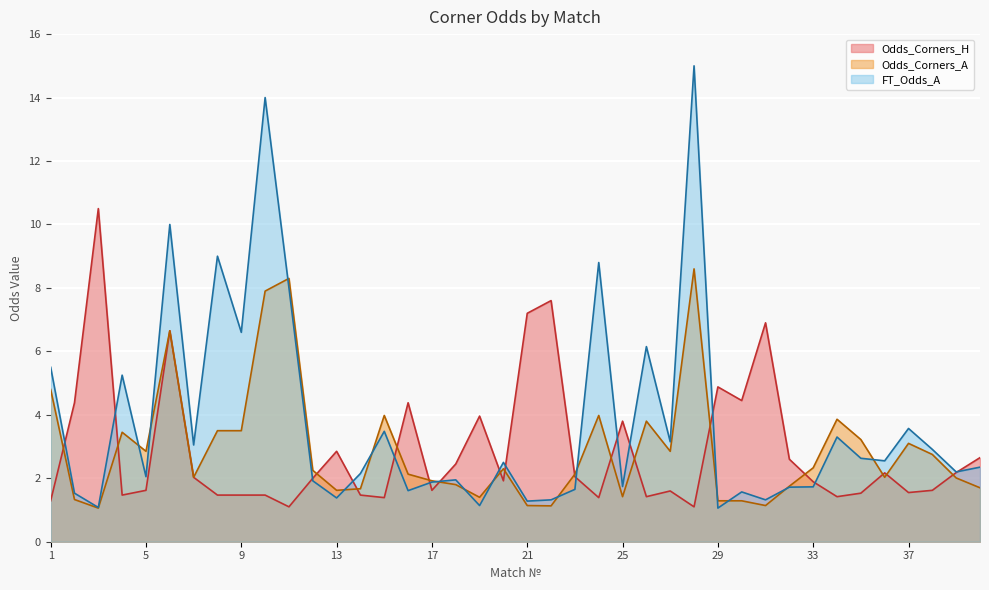

How many categories are shown in the chart?

40